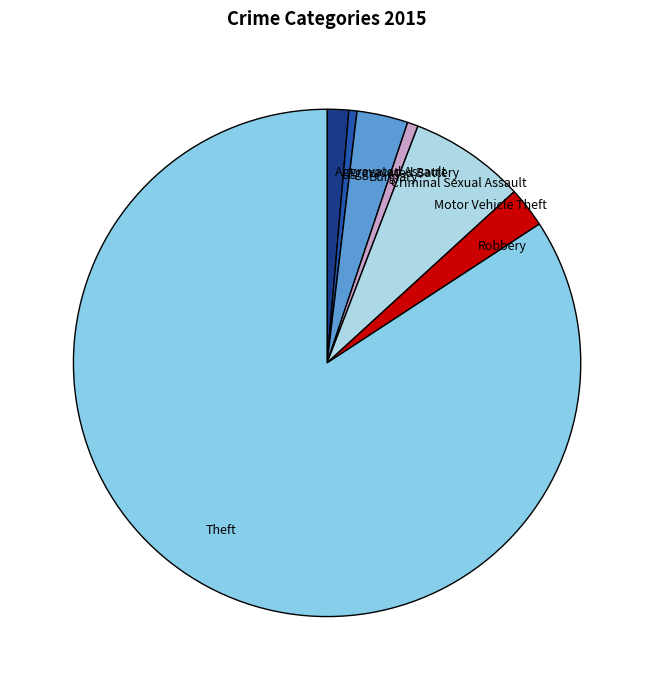

Which slice is the largest?

Theft